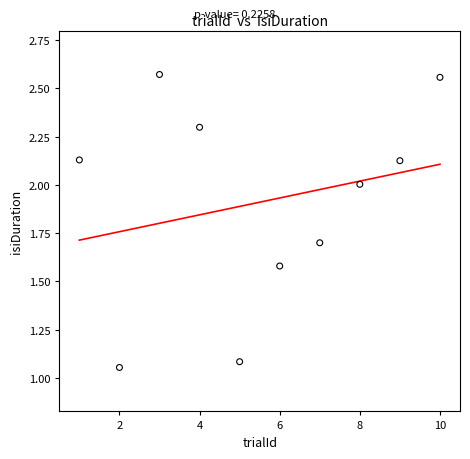

What is the range of Y values (max minus min)?

1.5